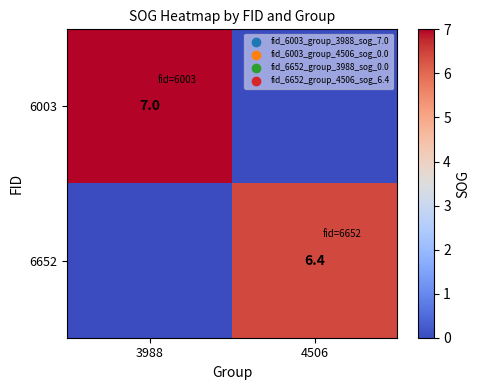

The 6003 series shows 11.8 at 3988. True or false?

False